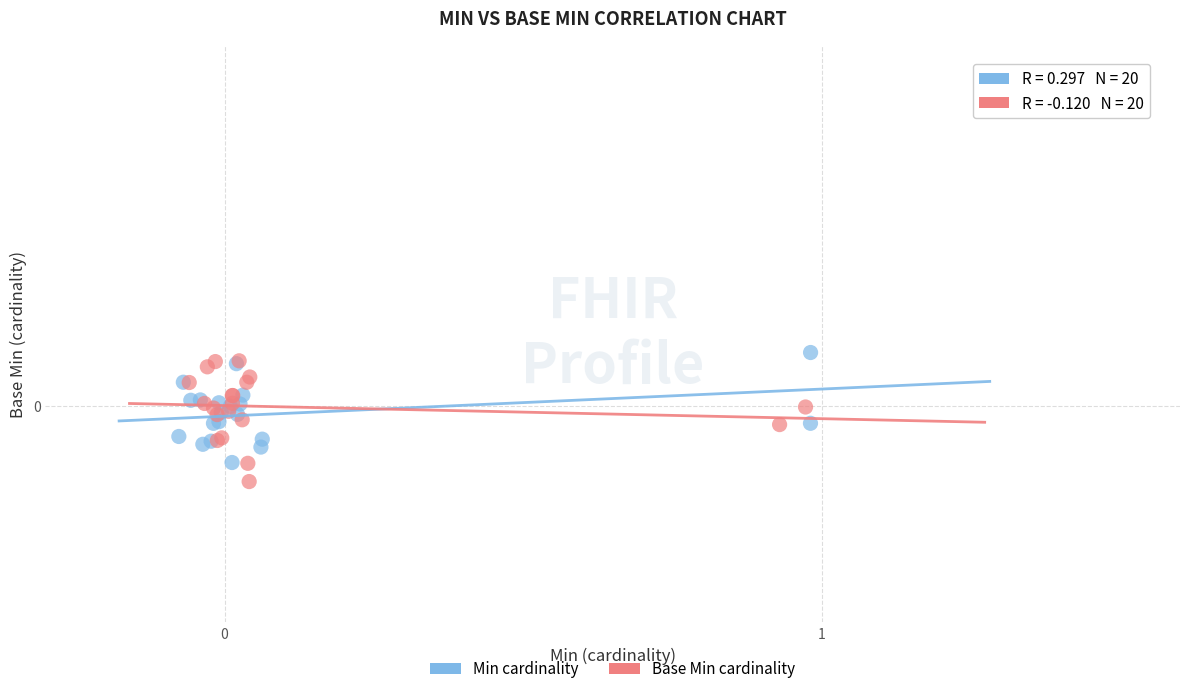

What are all the series names shown in the legend?

Min cardinality, Base Min cardinality